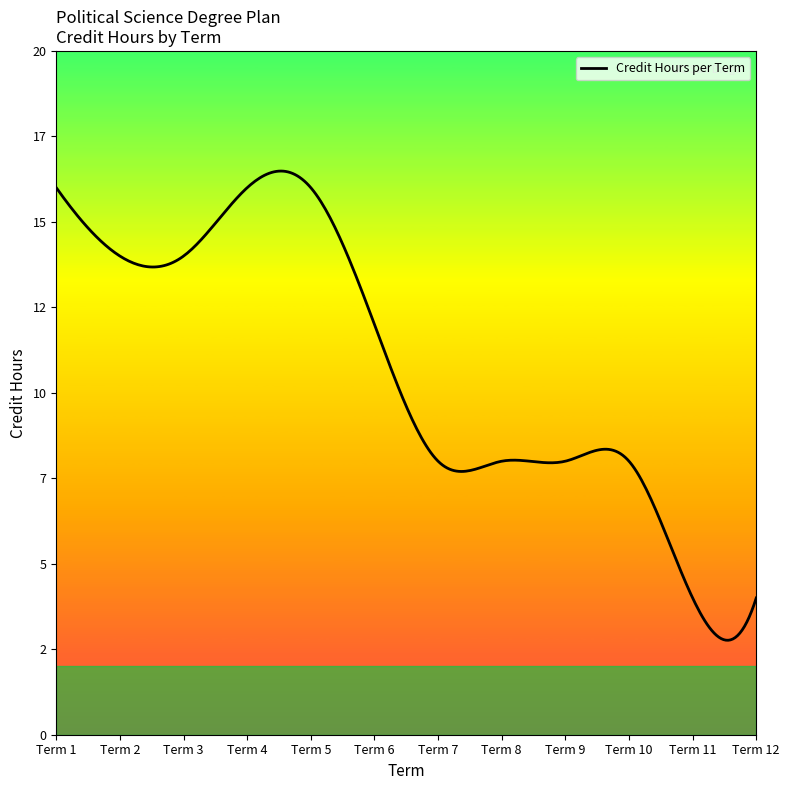

At which category does the chart reach its peak across all series?

Term 5